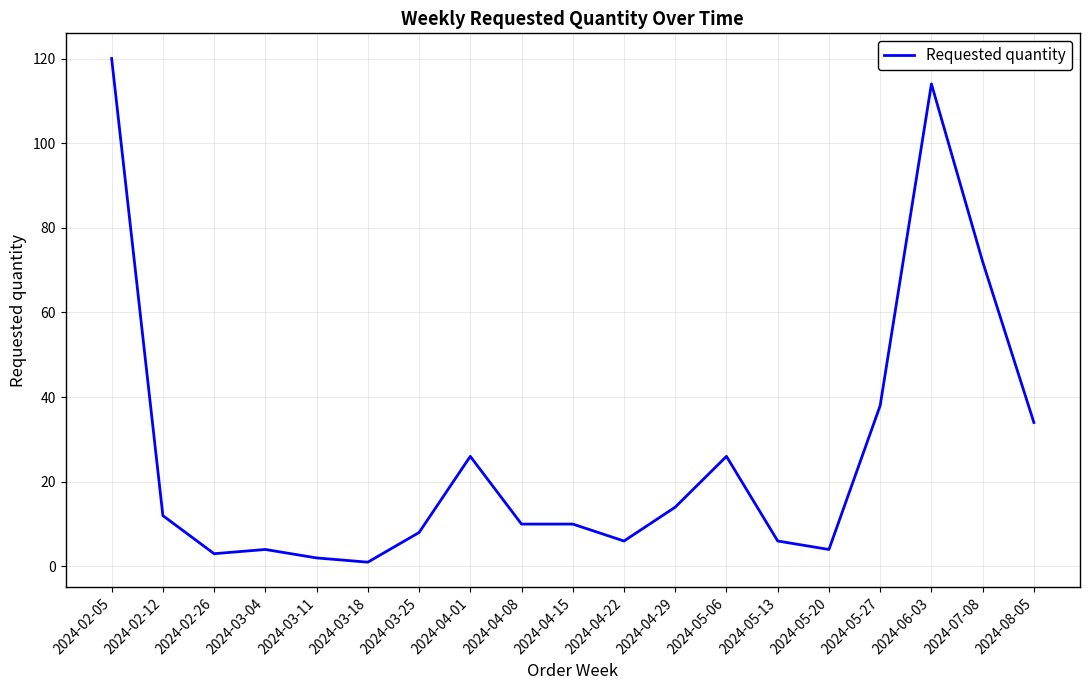

Where is the data nearest to the value 60?

2024-07-08